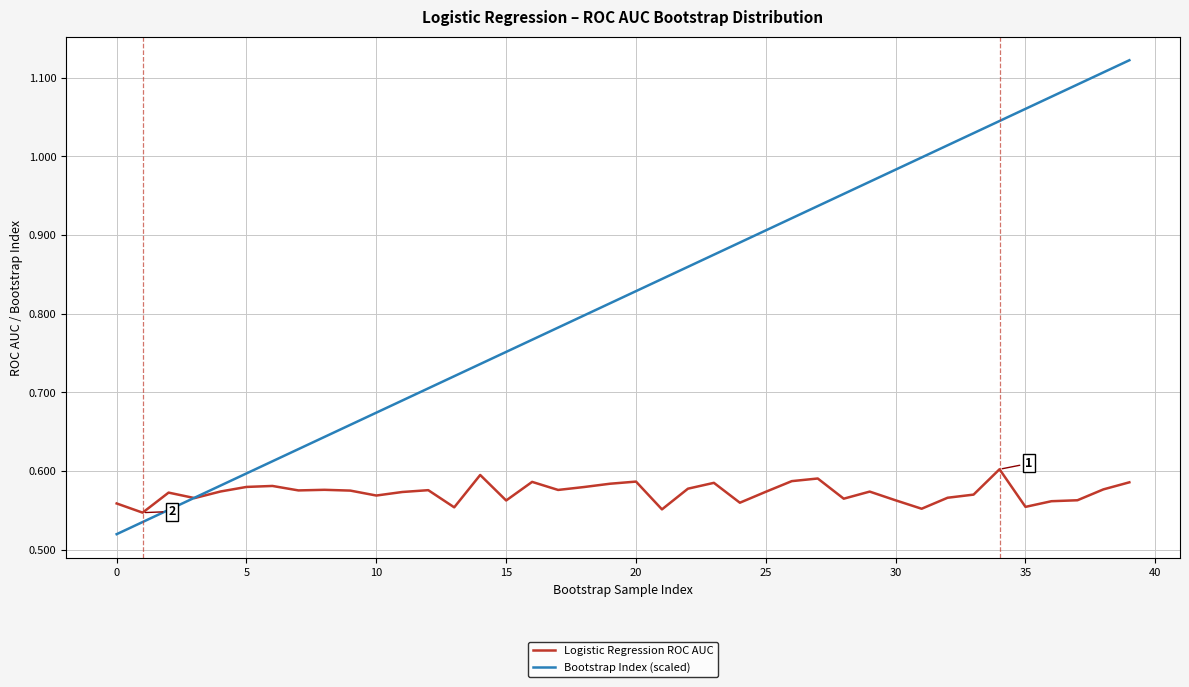

Count the number of categories in the chart.

40